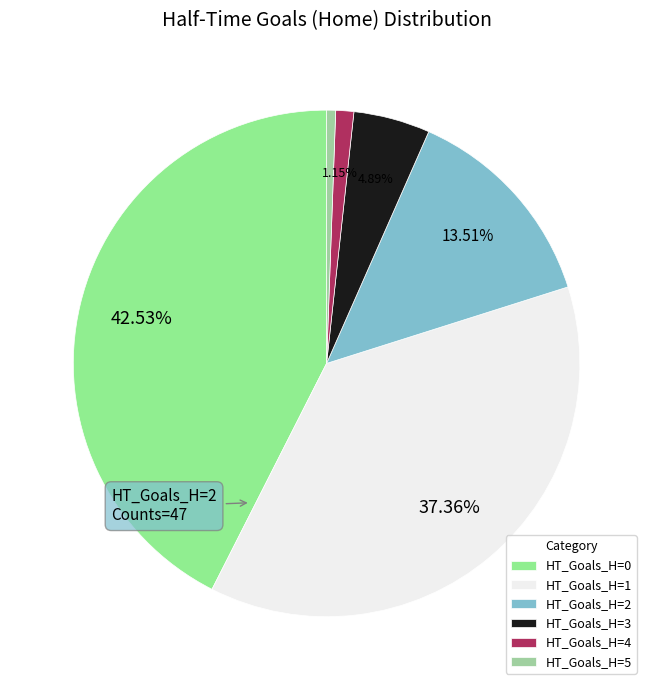

How many slices are in this pie chart?

6